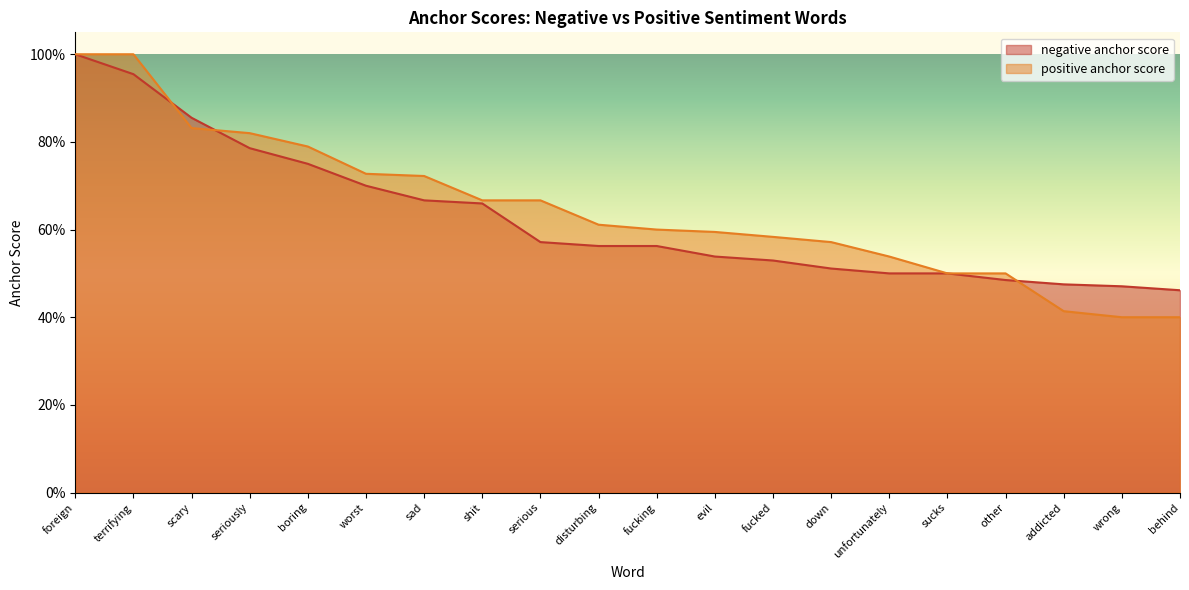

Rank the categories by positive anchor score value from lowest to highest.

wrong, behind, addicted, sucks, other, unfortunately, down, fucked, evil, fucking, disturbing, shit, serious, sad, worst, boring, seriously, scary, foreign, terrifying